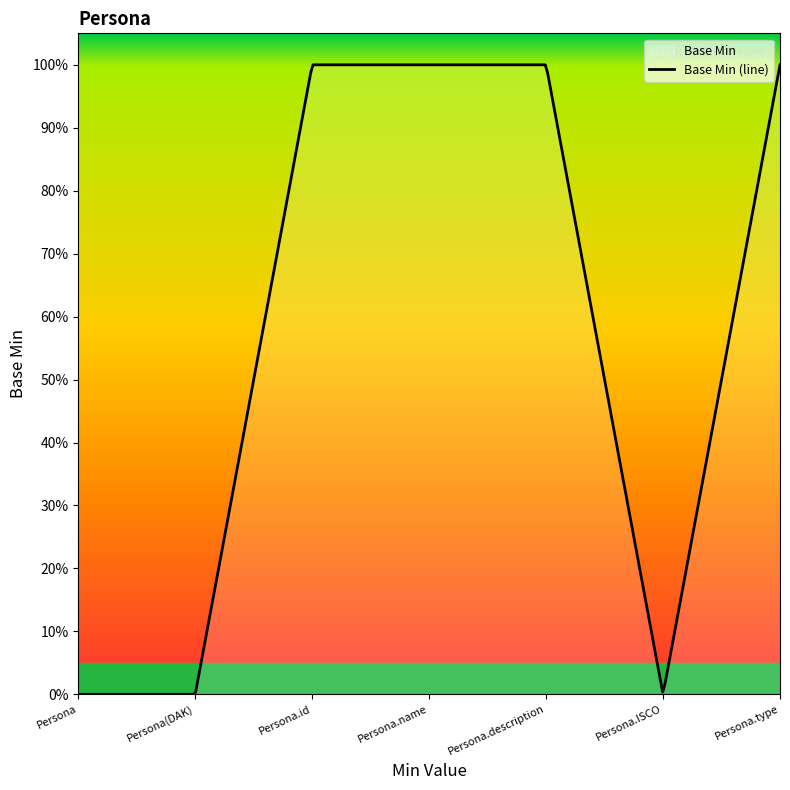

How many data points are less than 1?

3